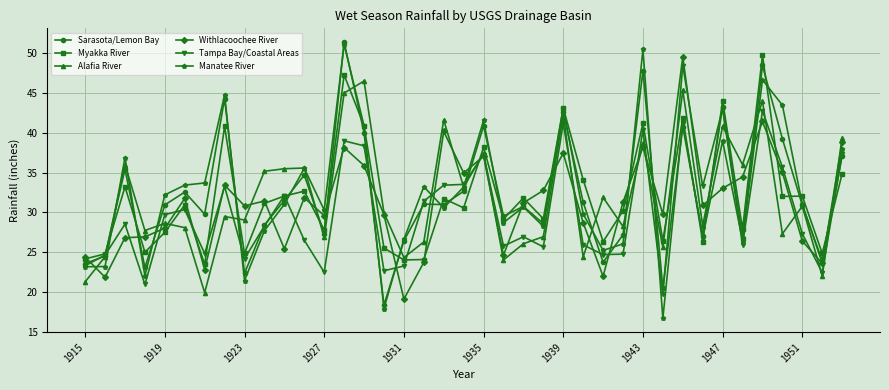

What is the maximum value for Alafia River?

46.5